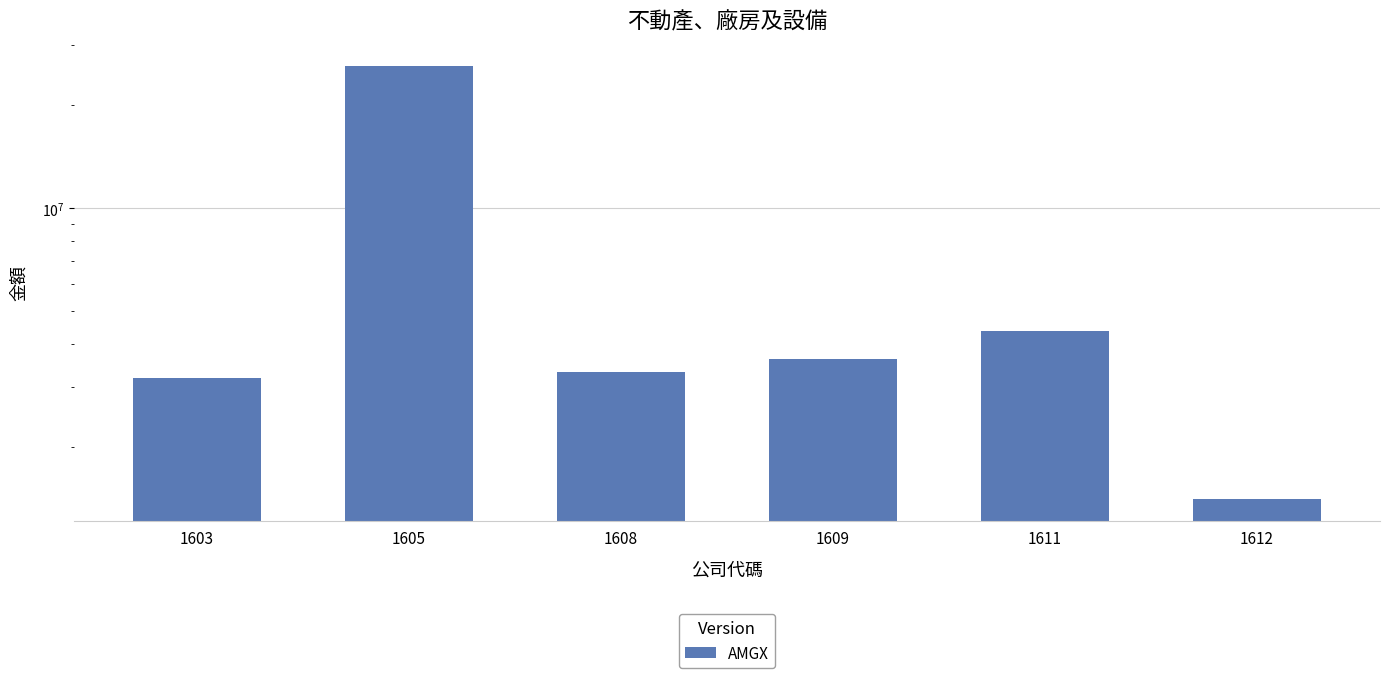

Which label corresponds to the largest value in the chart?

1605